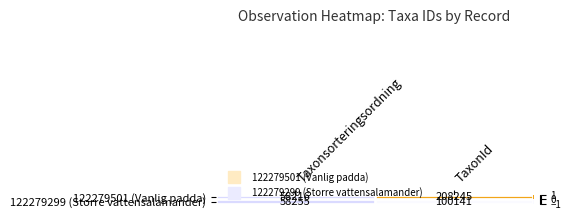

Which series has the widest spread of values?

122279501 (Vanlig padda)